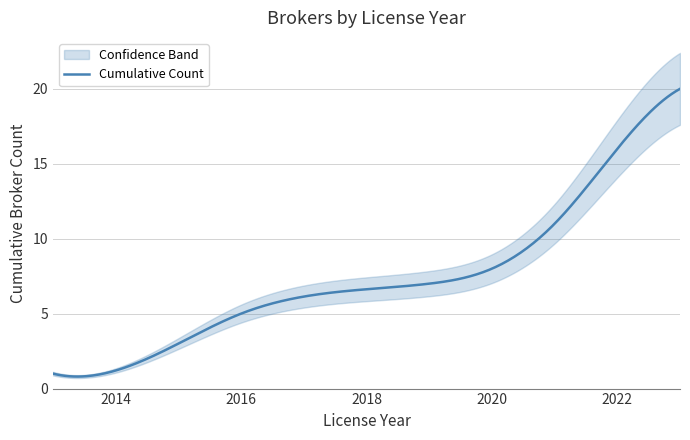

What is the highest value of the Cumulative Count series?

20.0